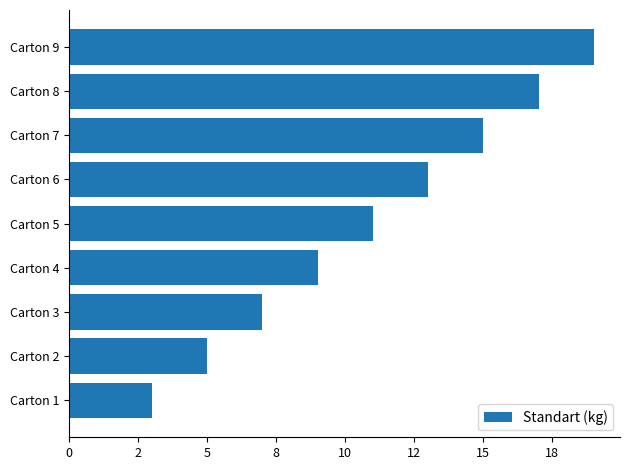

Does the chart contain any negative values?

No